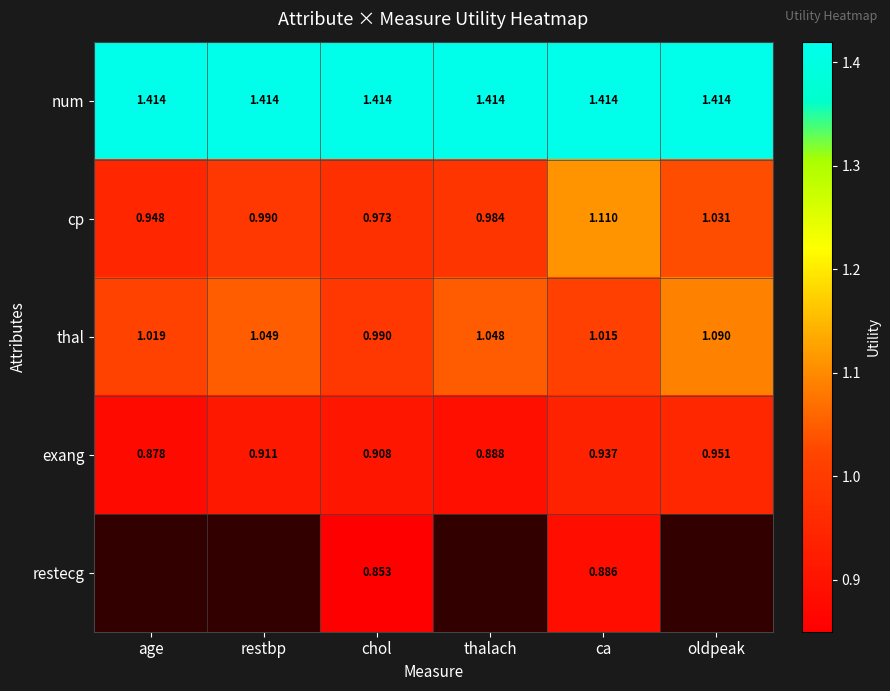

List the labels in order of exang value, smallest first.

age, thalach, chol, restbp, ca, oldpeak